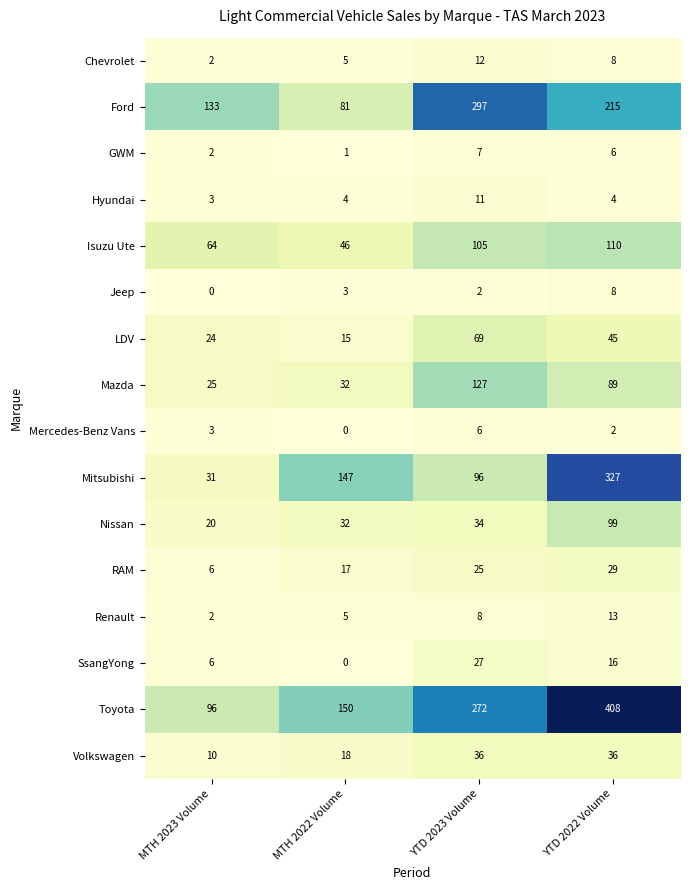

Between MTH 2023 Volume and YTD 2022 Volume, which series saw the biggest shift?

Toyota